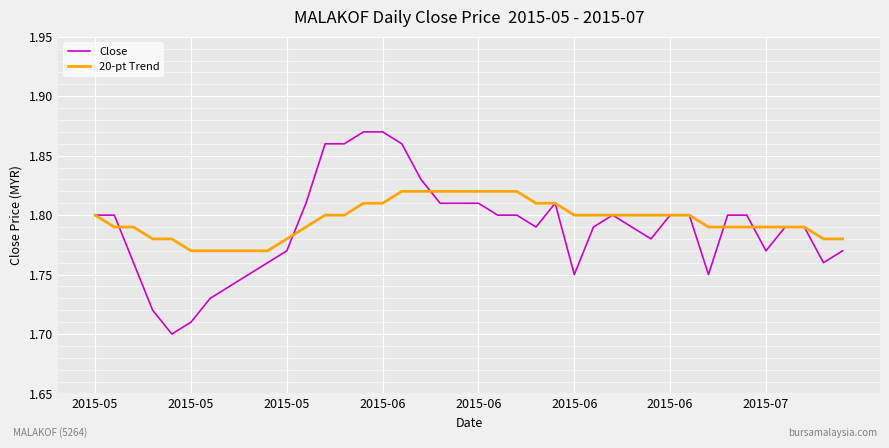

List the series in order of their peak value, highest first.

Close, 20-pt Trend